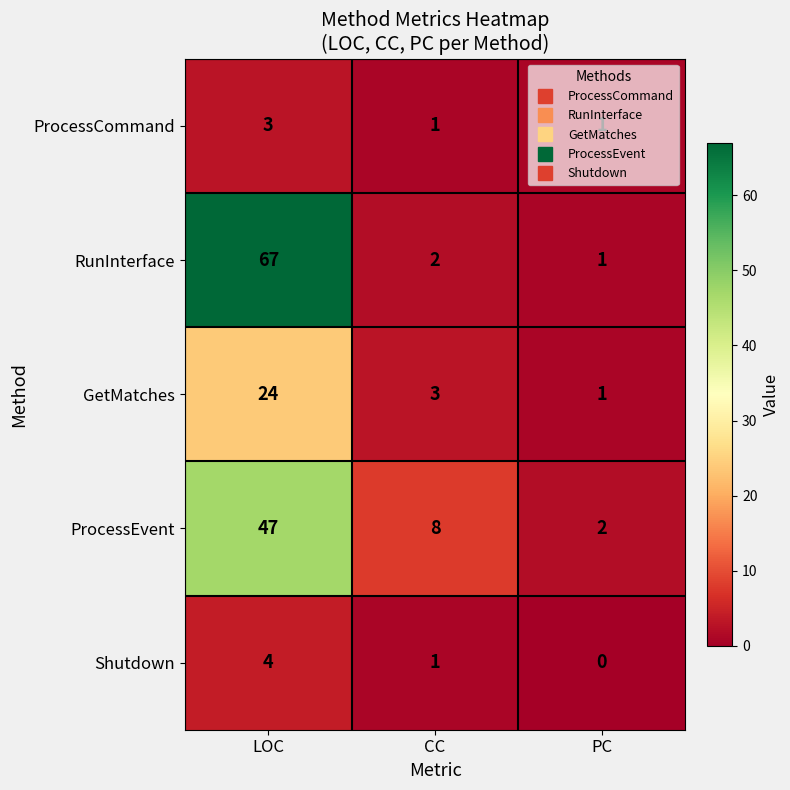

Which label corresponds to the largest value in the chart?

LOC